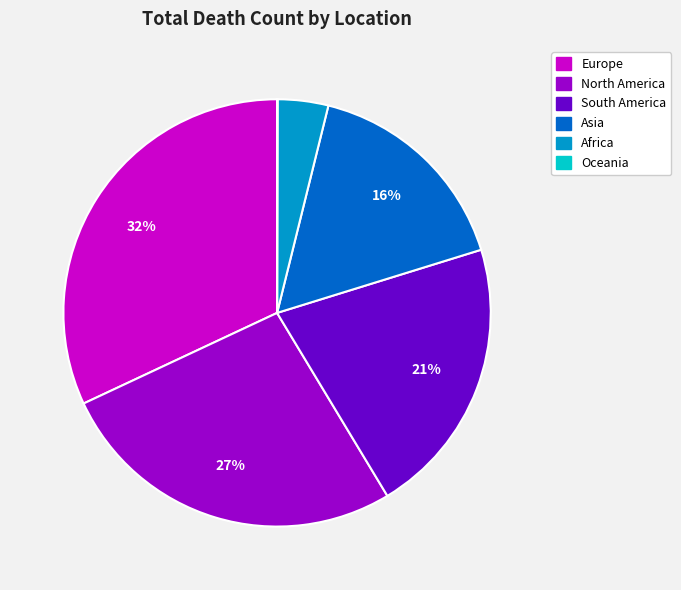

Which has a higher value, Africa or Asia?

Asia